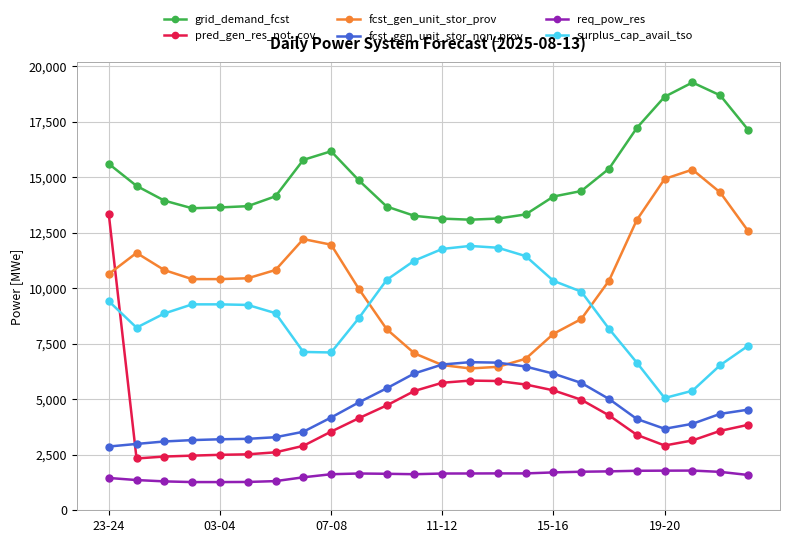

What is the difference between the second highest and minimum values in the fcst_gen_unit_stor_non_prov series?

3780